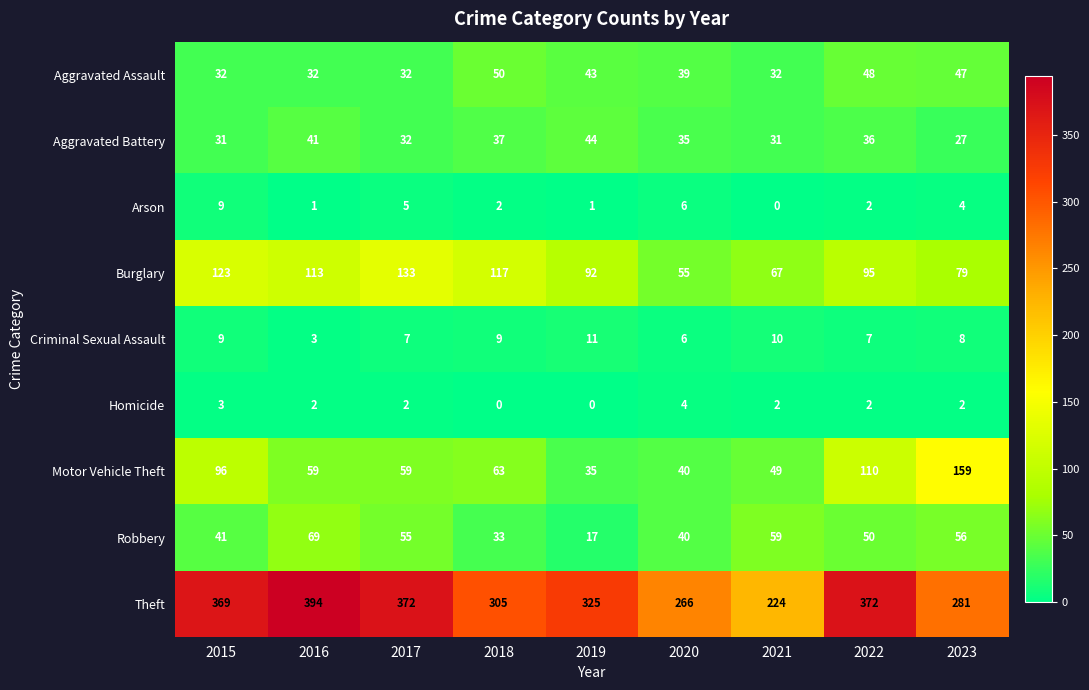

The value of Aggravated Assault at 2015 is 32. True or false?

True